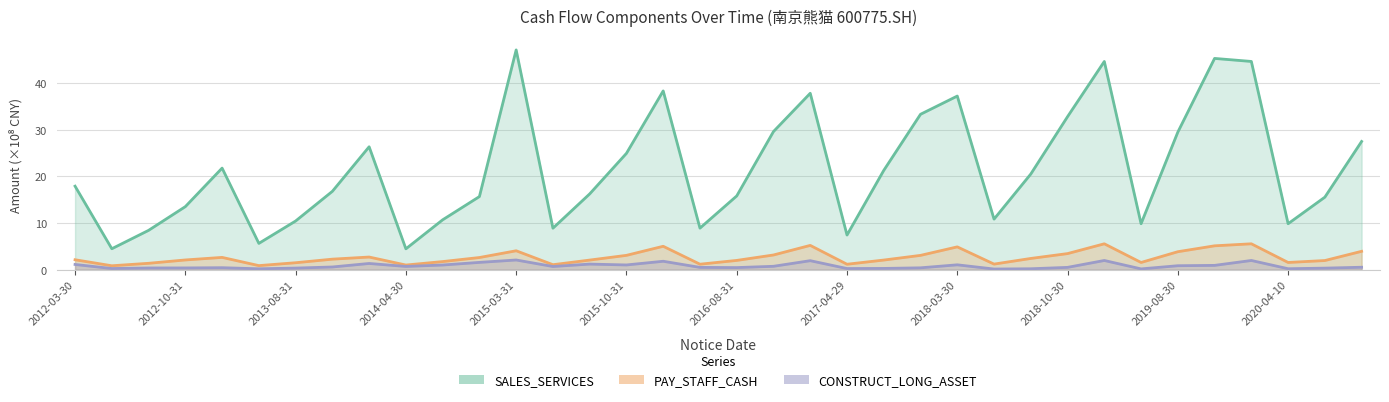

What is the sum of the SALES_SERVICES values at 34 and 20?

53.4